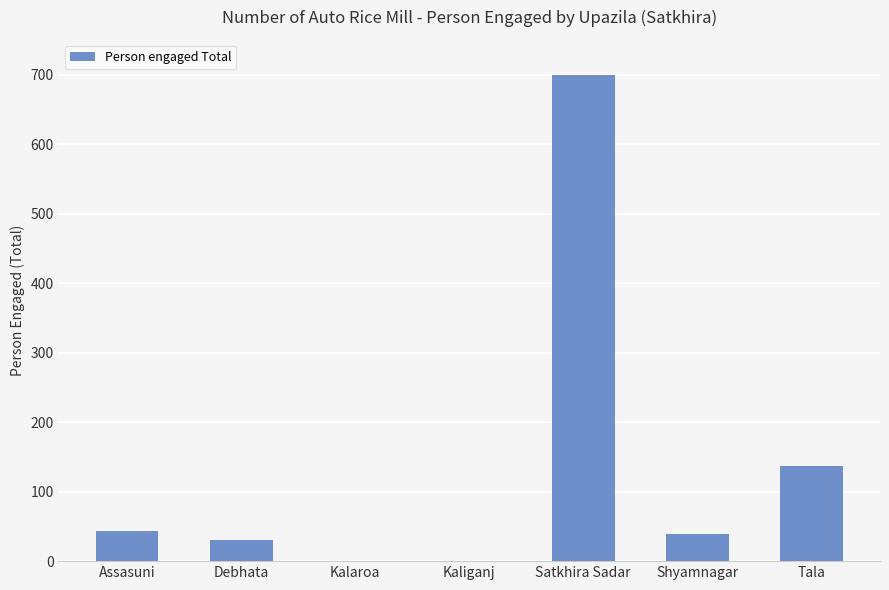

What is the average value?

136